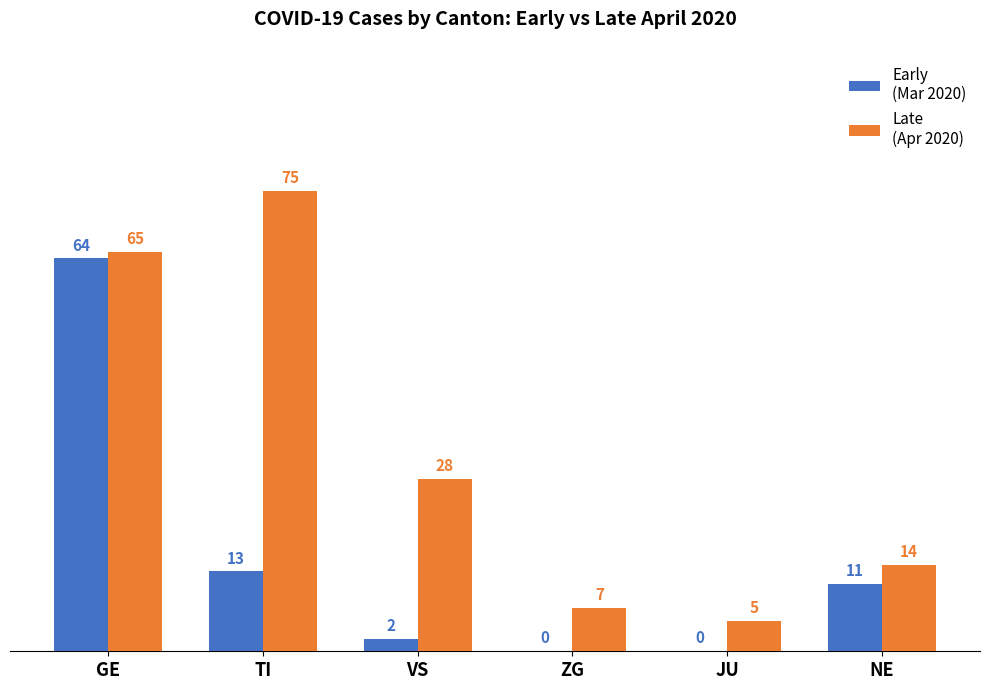

What is the maximum value shown in the chart?

75